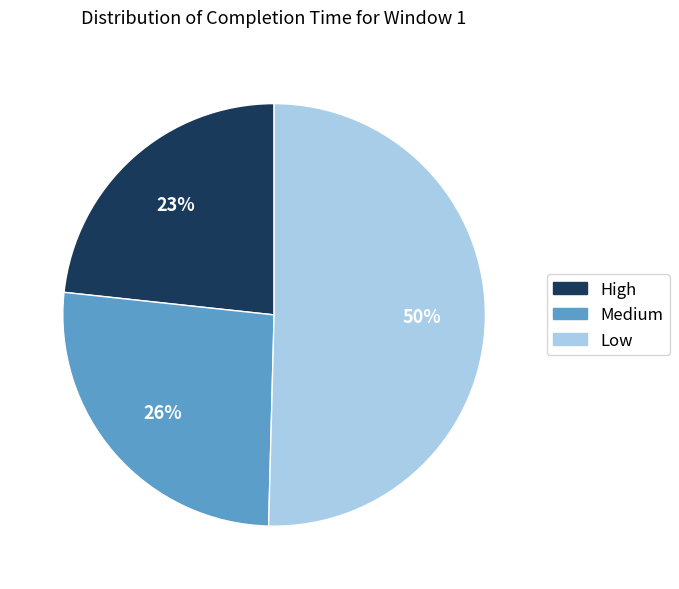

Is there a majority slice in this chart?

Yes